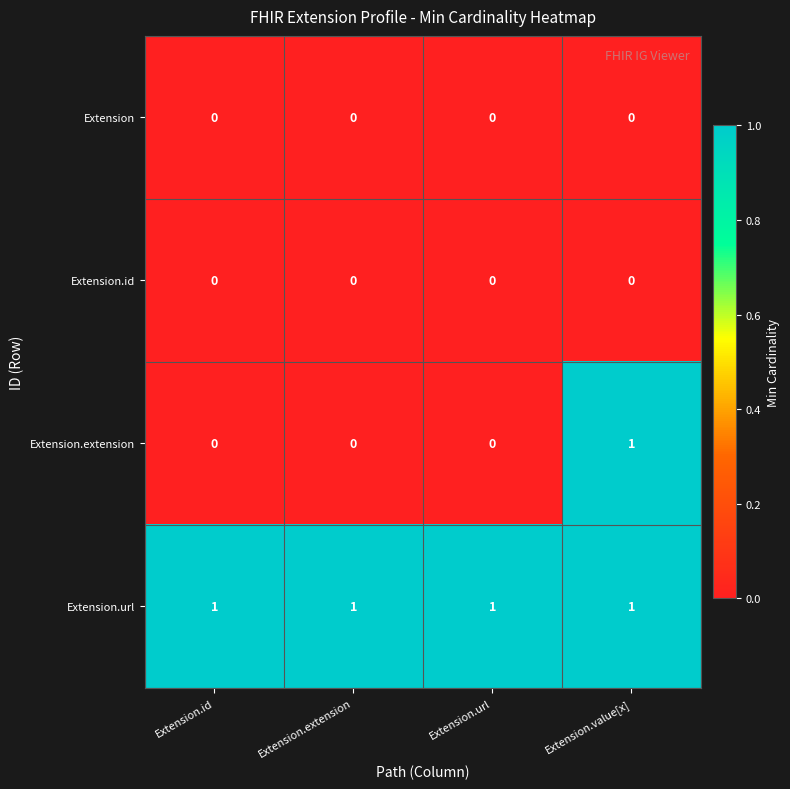

Which series has the widest spread of values?

Extension.extension